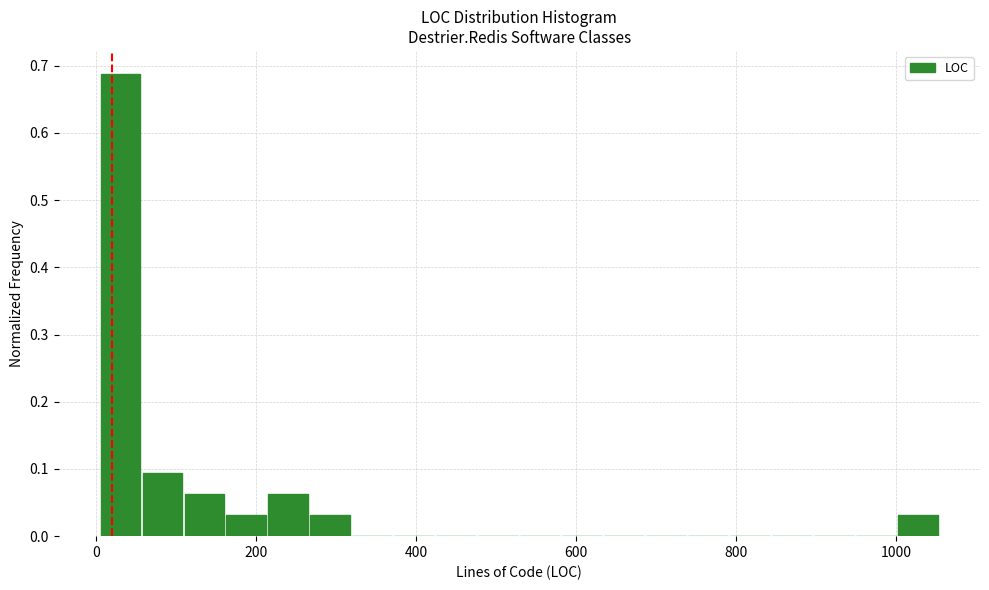

Read against the x-axis, roughly where is the centre of the tallest bar?

40